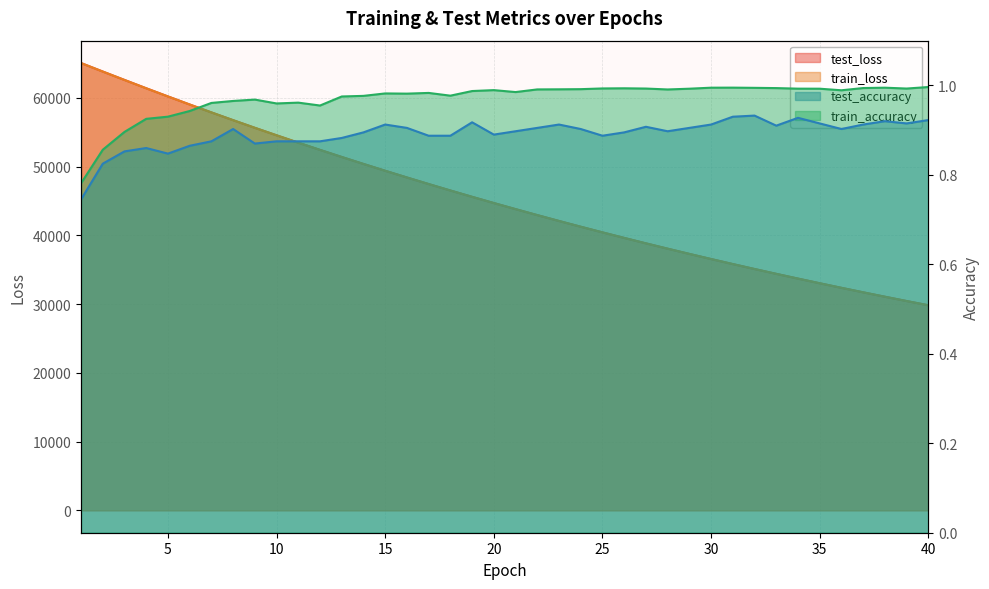

True or false: test_accuracy and test_loss intersect in this chart.

False